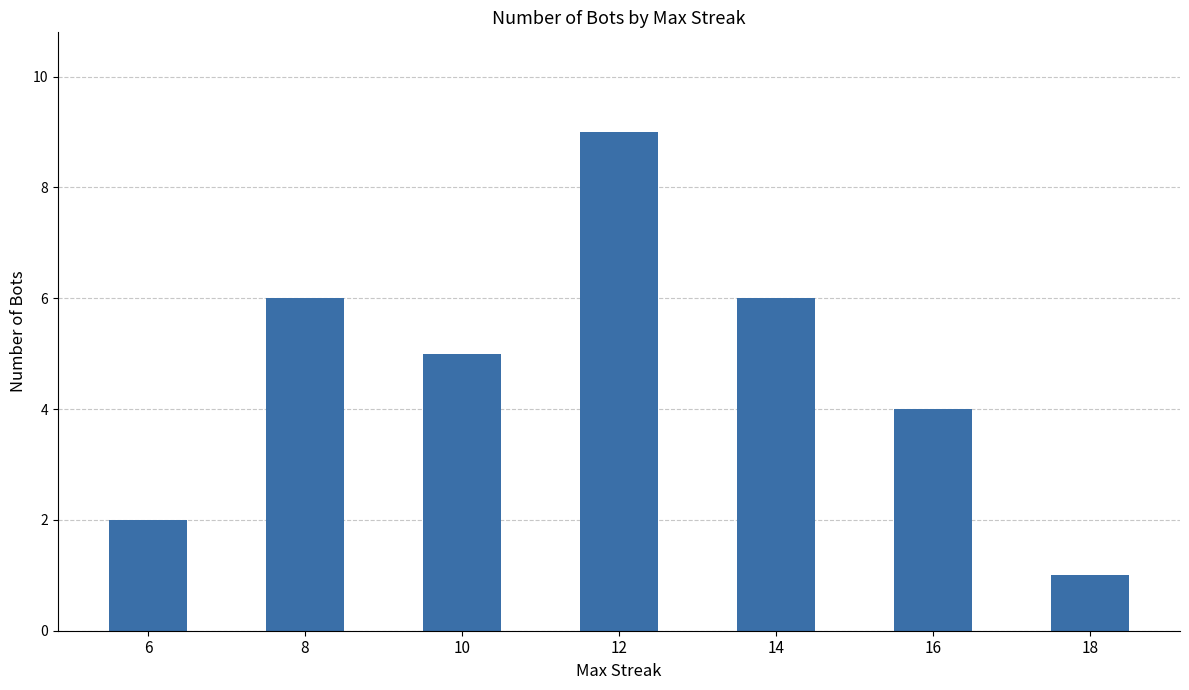

How many distinct data groups are displayed?

1